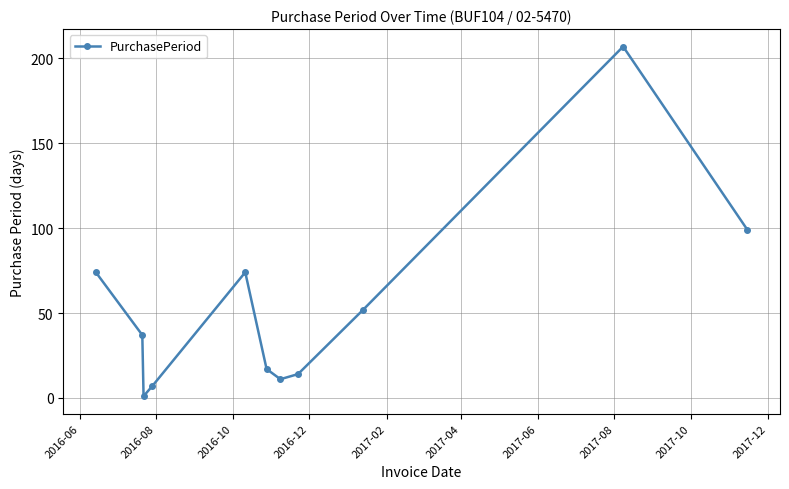

Reading left to right, transcribe all the data shown in this chart.

74	37	1	7	74	17	11	14	52	207	99